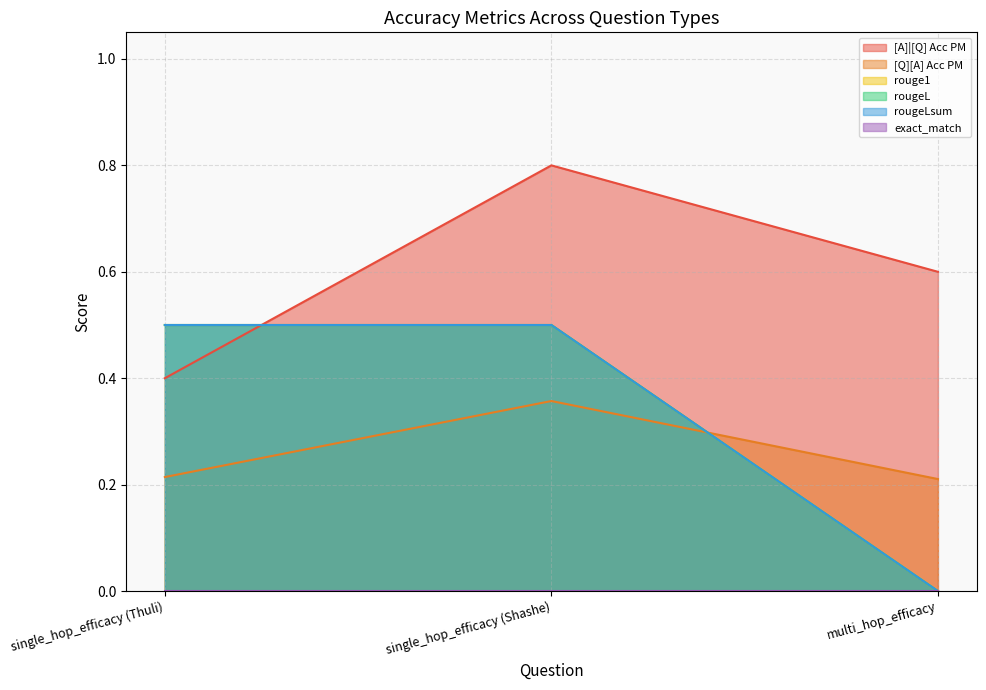

True or false: rouge1 has a value of 0.5 at single_hop_efficacy (Shashe).

True